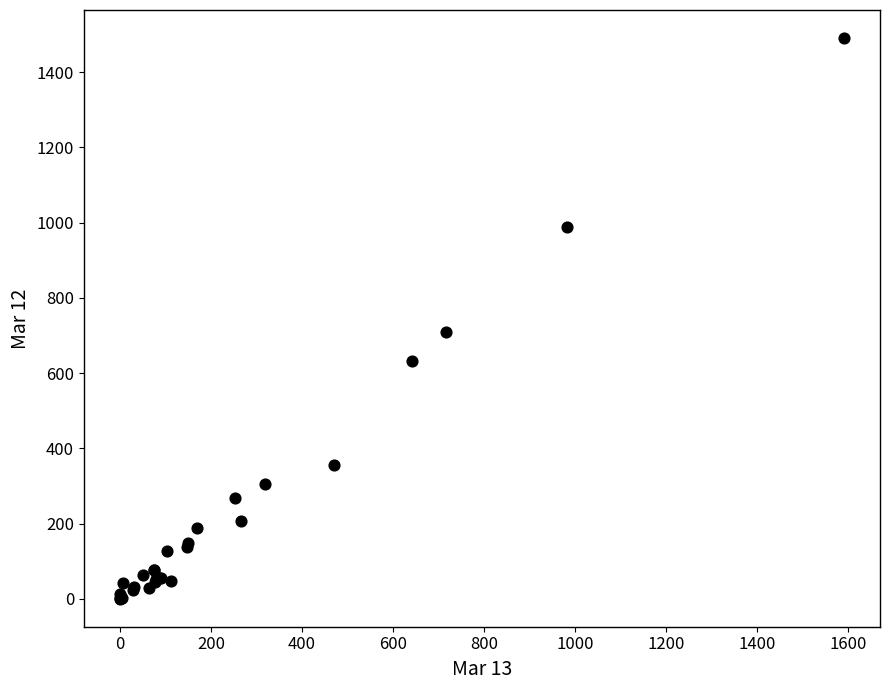

What Y value in the scatter plot is closest to 745?

708.1